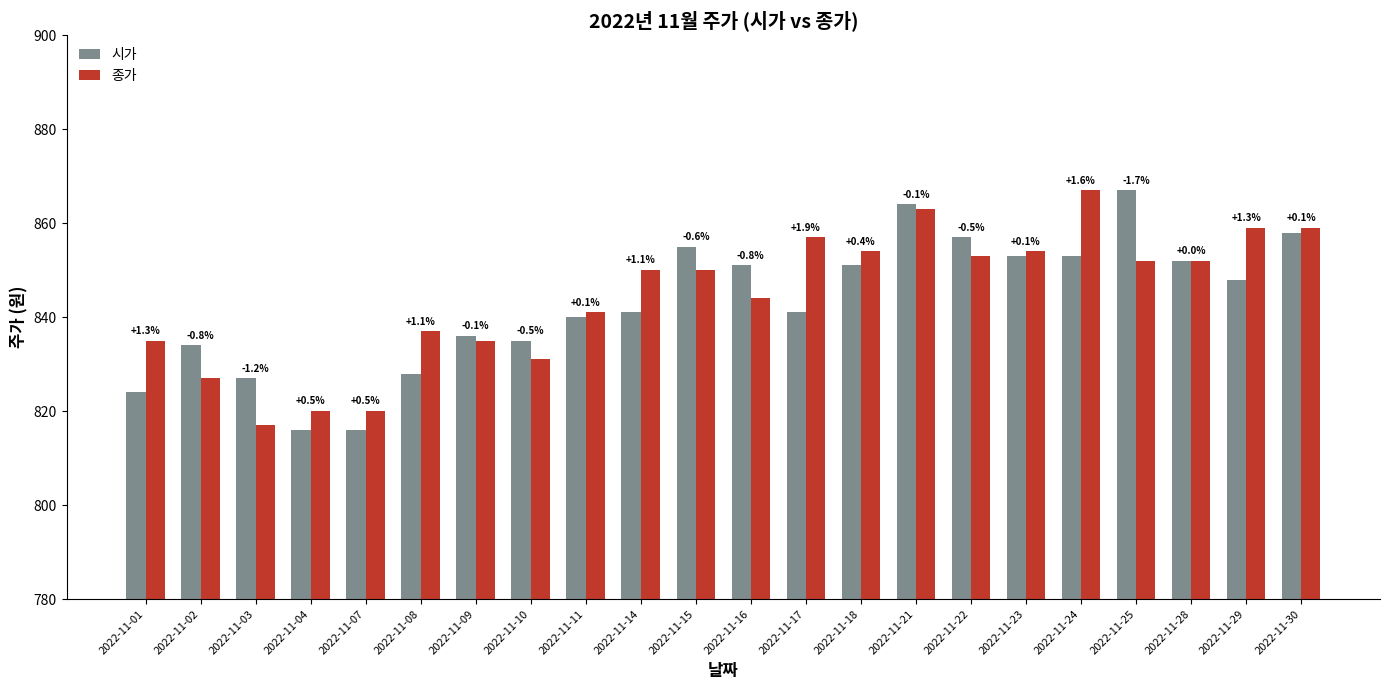

Reading left to right, what are all the values shown in this chart?

시가: 2022-11-01=824	2022-11-02=834	2022-11-03=827	2022-11-04=816	2022-11-07=816	2022-11-08=828	2022-11-09=836	2022-11-10=835	2022-11-11=840	2022-11-14=841	2022-11-15=855	2022-11-16=851	2022-11-17=841	2022-11-18=851	2022-11-21=864	2022-11-22=857	2022-11-23=853	2022-11-24=853	2022-11-25=867	2022-11-28=852	2022-11-29=848	2022-11-30=858
종가: 2022-11-01=835	2022-11-02=827	2022-11-03=817	2022-11-04=820	2022-11-07=820	2022-11-08=837	2022-11-09=835	2022-11-10=831	2022-11-11=841	2022-11-14=850	2022-11-15=850	2022-11-16=844	2022-11-17=857	2022-11-18=854	2022-11-21=863	2022-11-22=853	2022-11-23=854	2022-11-24=867	2022-11-25=852	2022-11-28=852	2022-11-29=859	2022-11-30=859